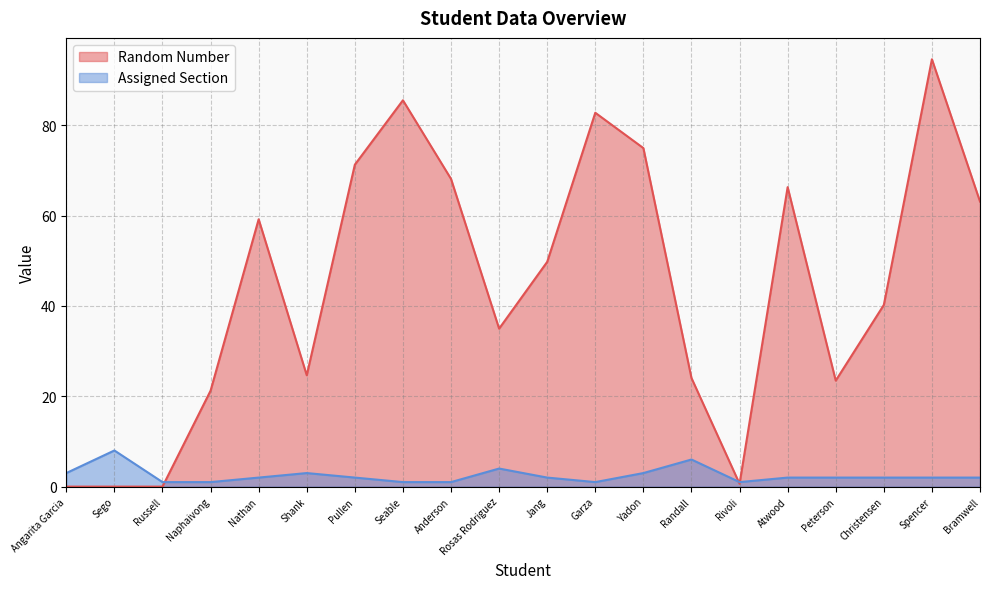

What is the difference between the second highest and minimum values in the Assigned Section series?

5.0